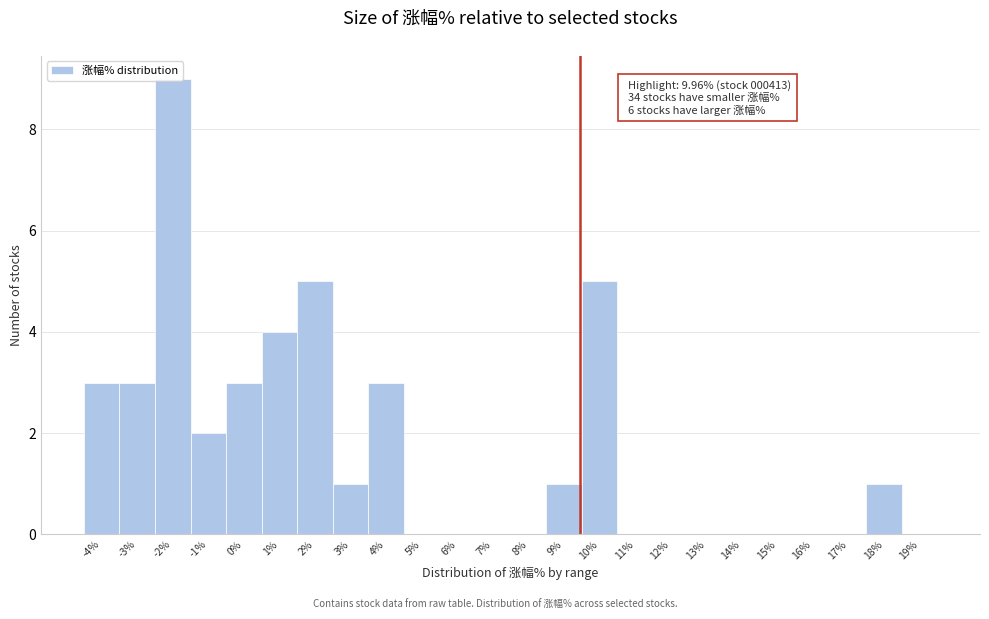

Approximately how many times larger is the value at -2% compared to 10%?

1.8